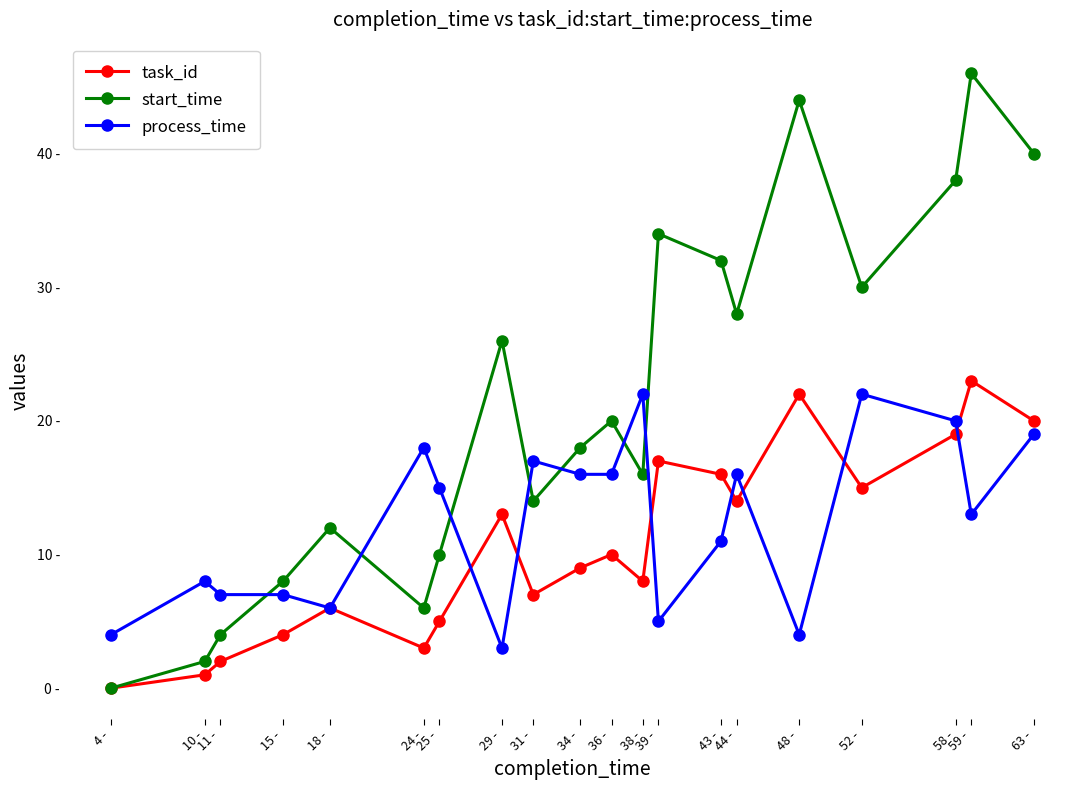

What is the difference between the second highest and second lowest values in the start_time series?

42